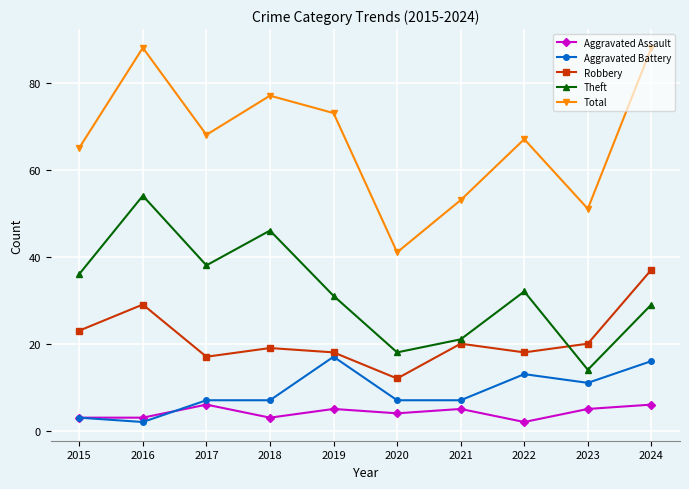

At which category does Theft reach its first local valley?

2017